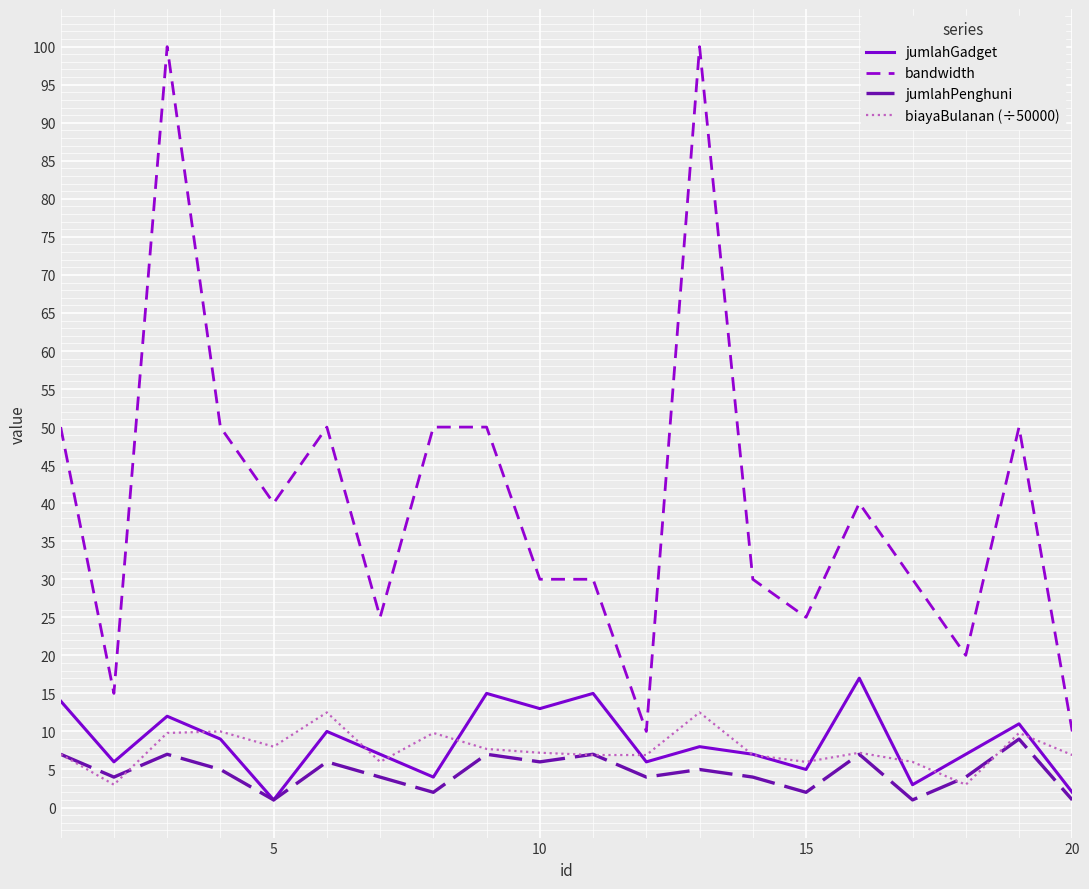

Which series has the largest total across all categories?

bandwidth